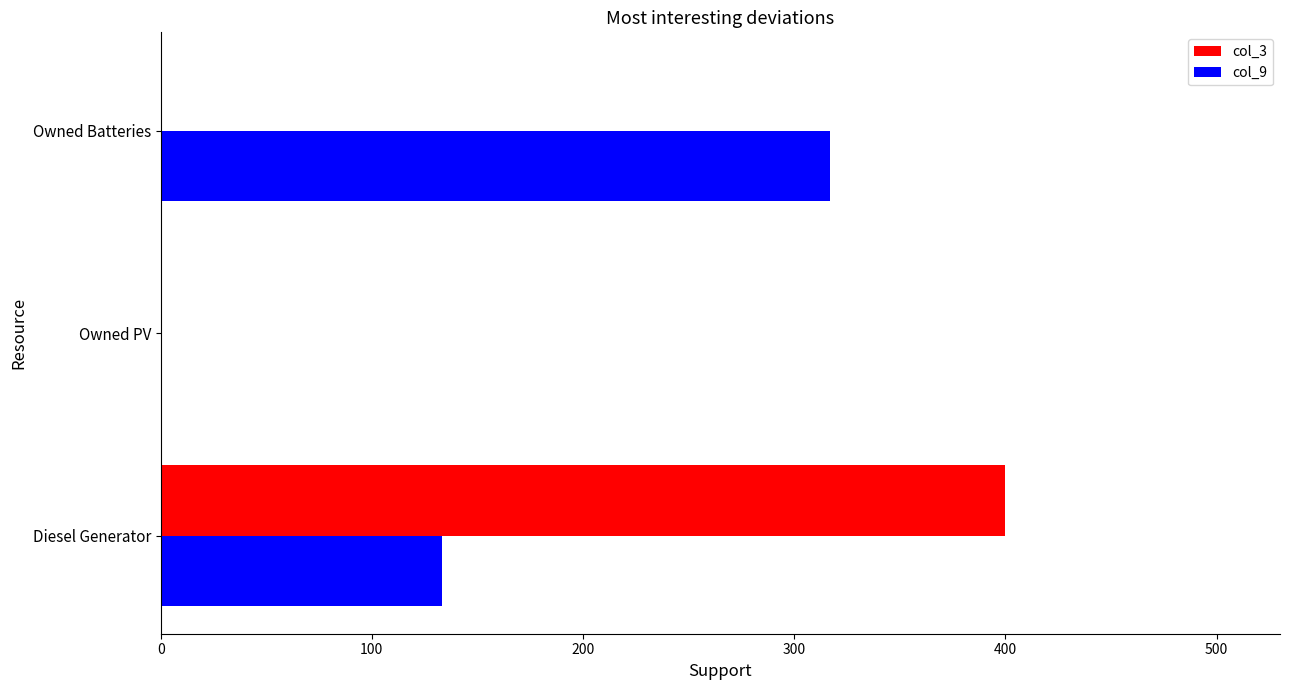

Is the value of col_9 at Diesel Generator greater than the value of col_3 at Owned PV?

Yes